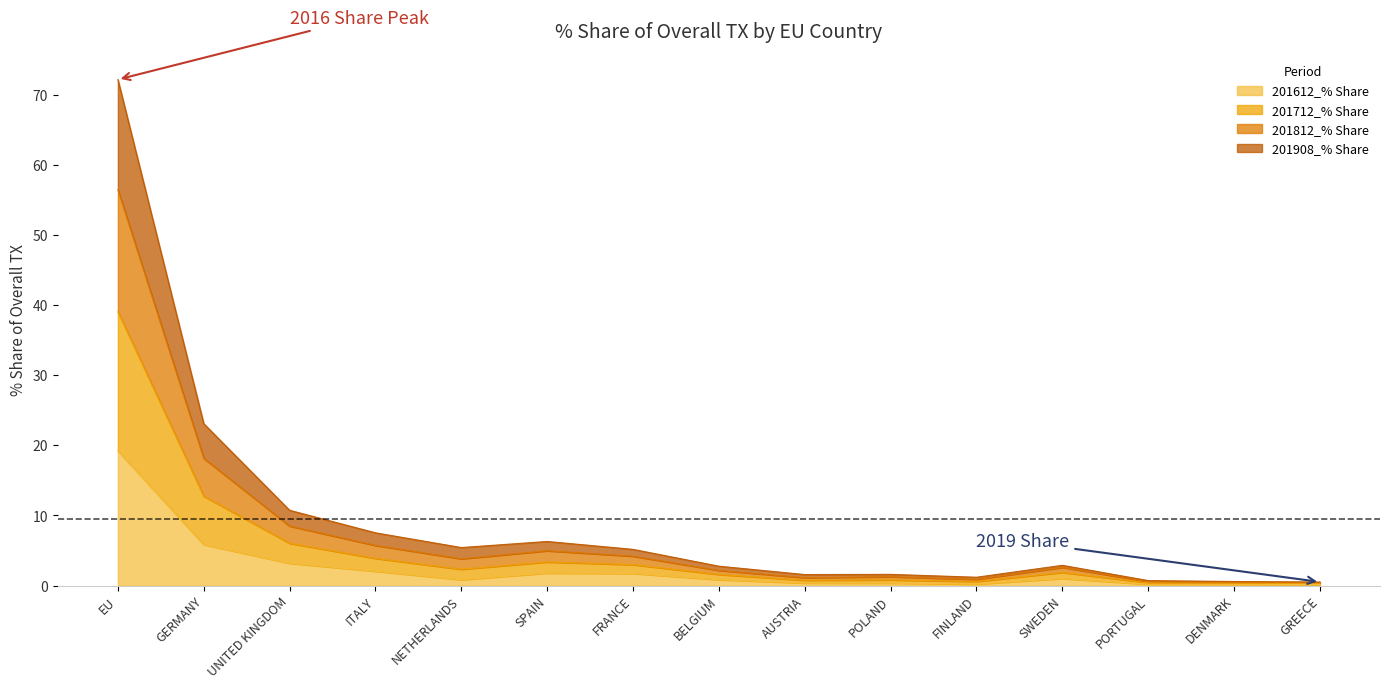

What is the maximum value for 201612_% Share?

19.2